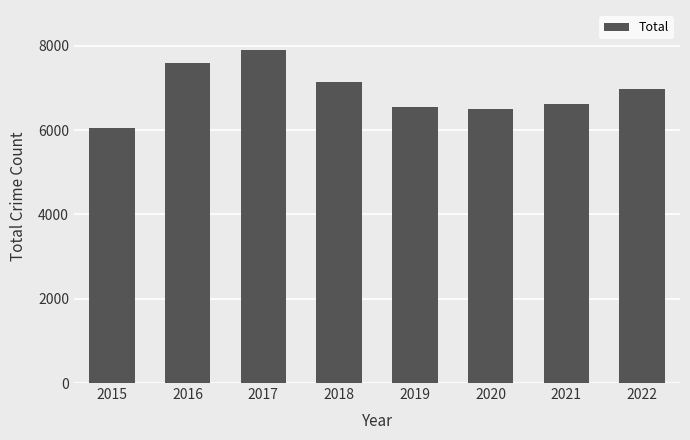

Where does the data first go above 6967?

2016